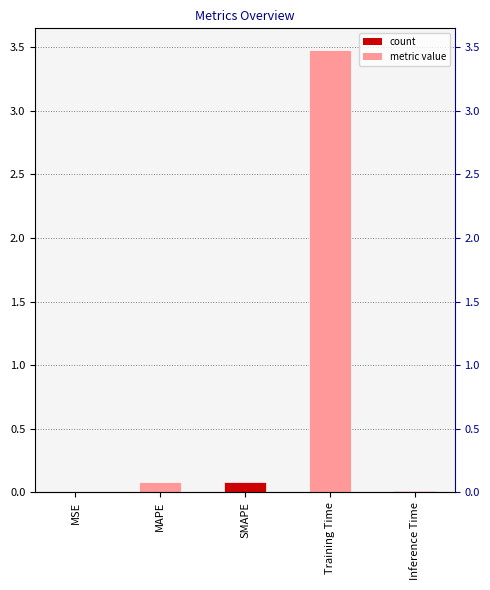

Reading right to left, extract all data points from this chart.

Inference Time=0.0	Training Time=3.5	SMAPE=0.1	MAPE=0.1	MSE=0.0